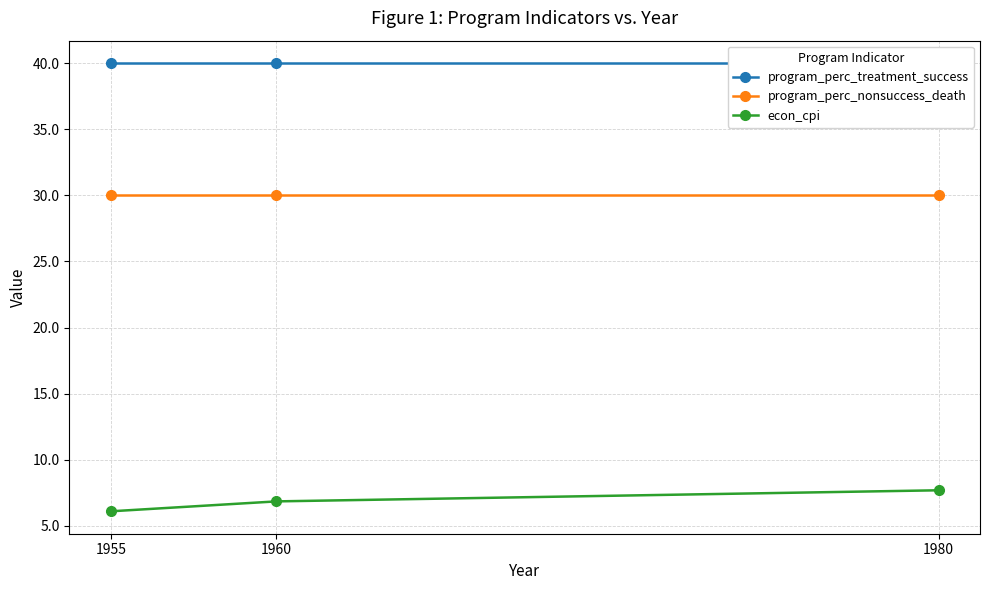

Reading right to left, extract all data points from this chart.

program_perc_treatment_success: 40.0	40.0	40.0
program_perc_nonsuccess_death: 30.0	30.0	30.0
econ_cpi: 7.7	6.9	6.1